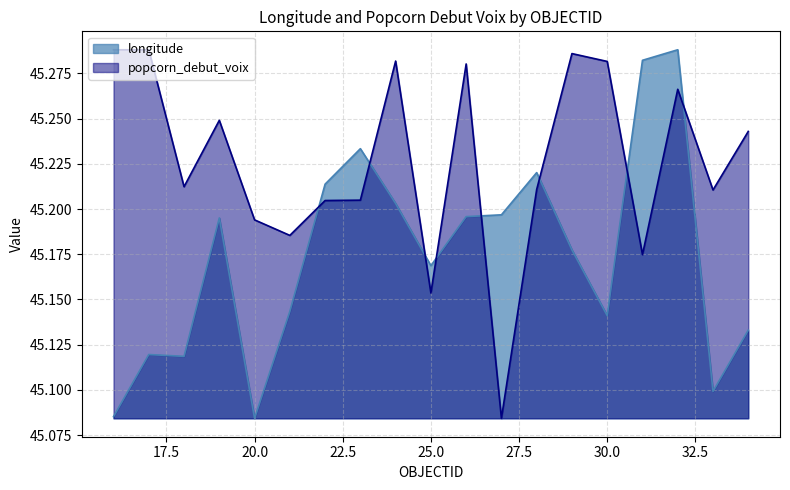

Which category has the highest value in the popcorn_debut_voix series?

17